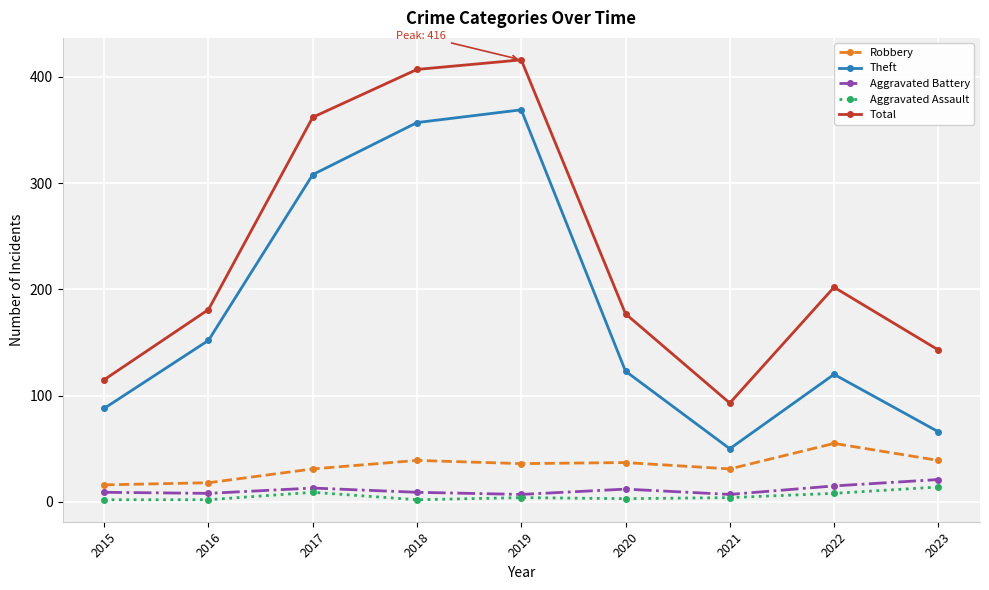

What is the value of the Robbery point at the 1st from the left?

16